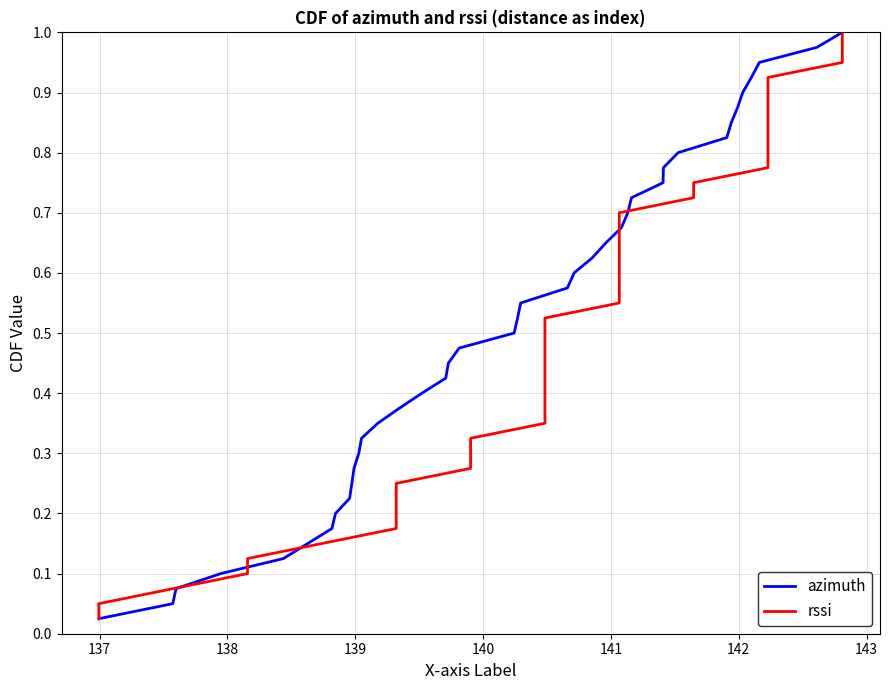

Which series has the largest total across all categories?

azimuth